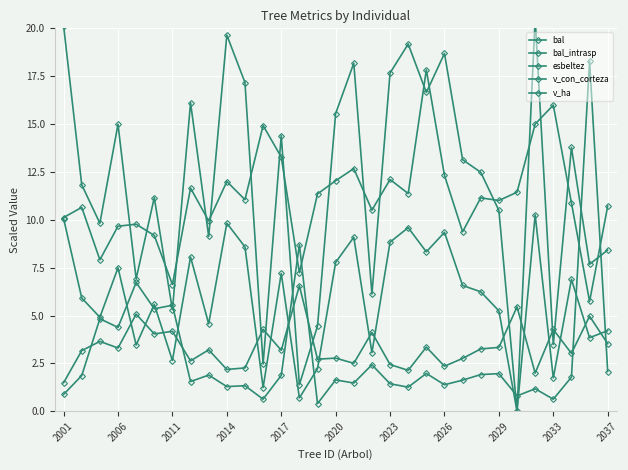

True or false: esbeltez and bal intersect in this chart.

True